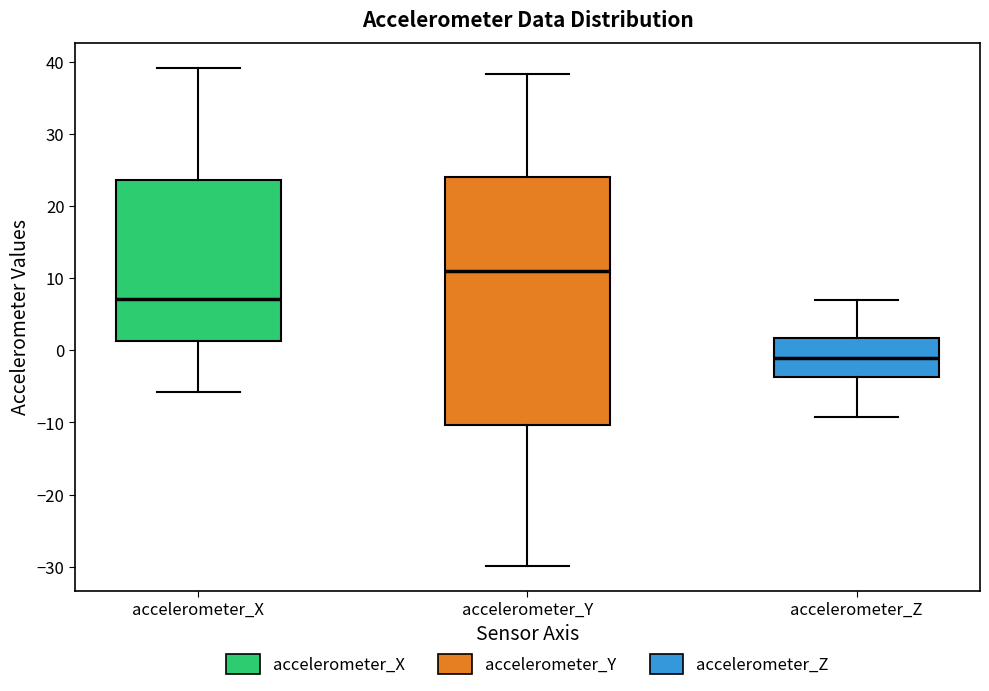

Which box's median line is the highest?

accelerometer_Y